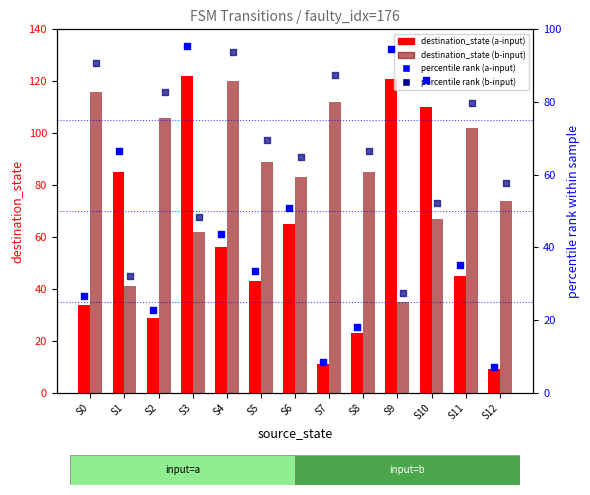

Which series has the widest spread of Y values?

destination_state (a-input)